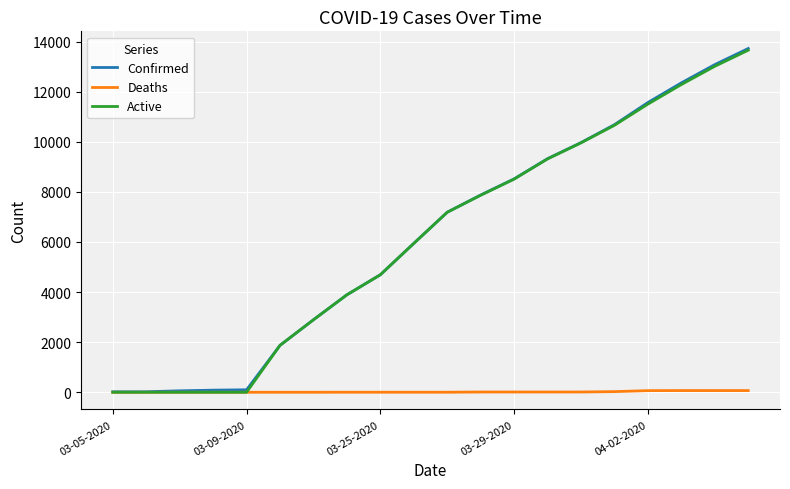

What is the maximum value shown in the chart?

13723